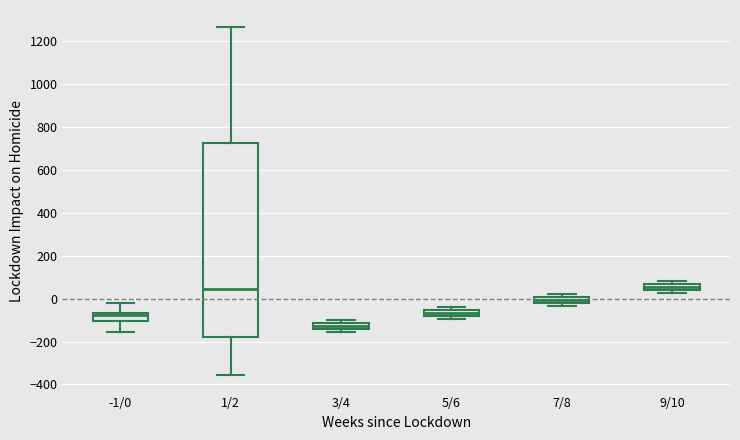

Which box's median line is the lowest?

3/4